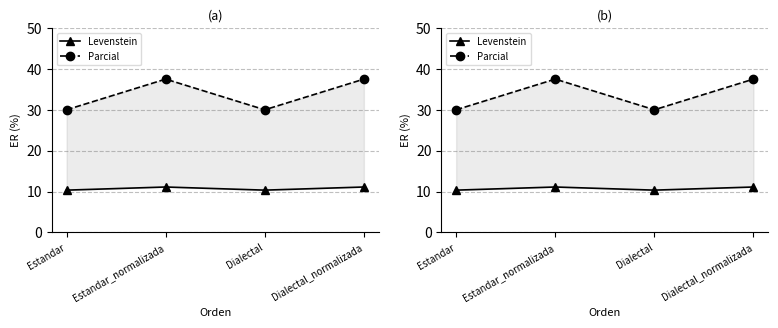

True or false: Parcial and Levenstein intersect in this chart.

False